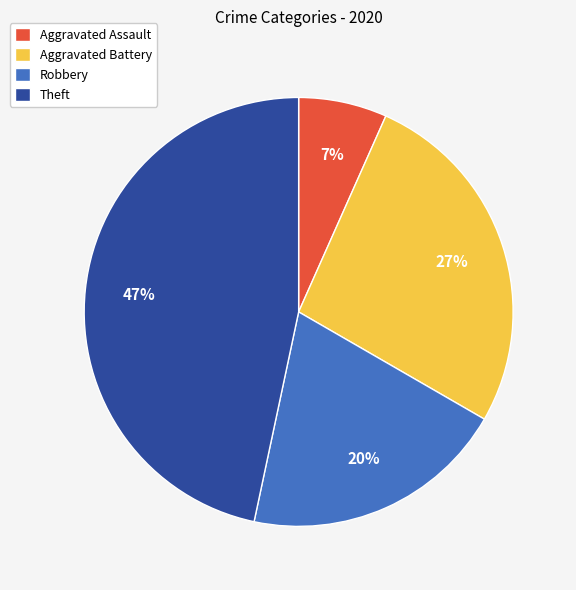

Which slice is the largest?

Theft